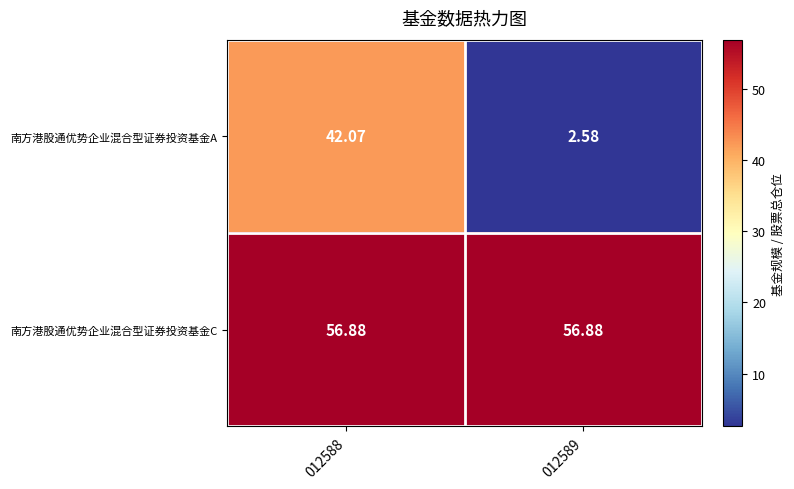

List the series in order of their peak value, lowest first.

南方港股通优势企业混合型证券投资基金A, 南方港股通优势企业混合型证券投资基金C